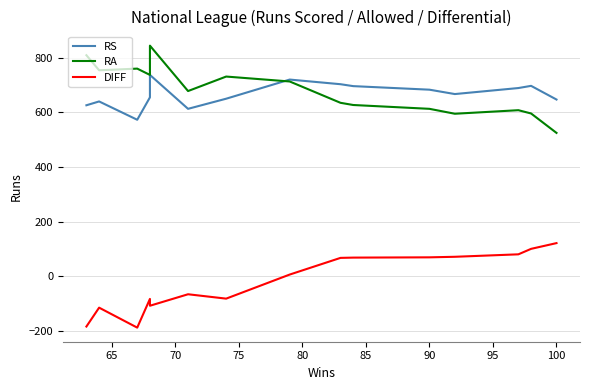

Is it true that RS equals 667 at 75?

True